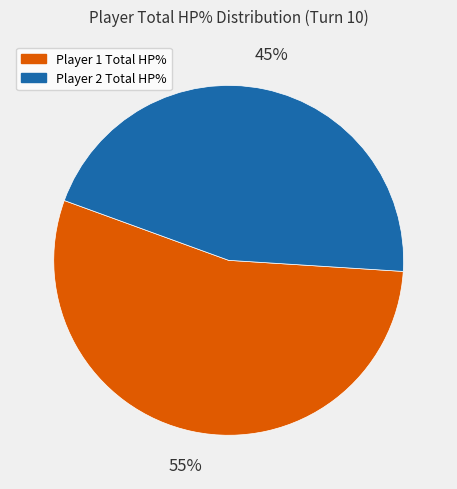

Count the number of slices in the pie.

2